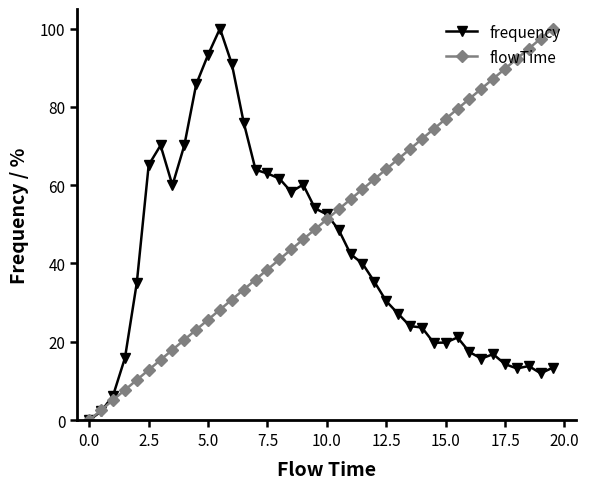

What is the value of the frequency point at the 40th from the left?

13.4